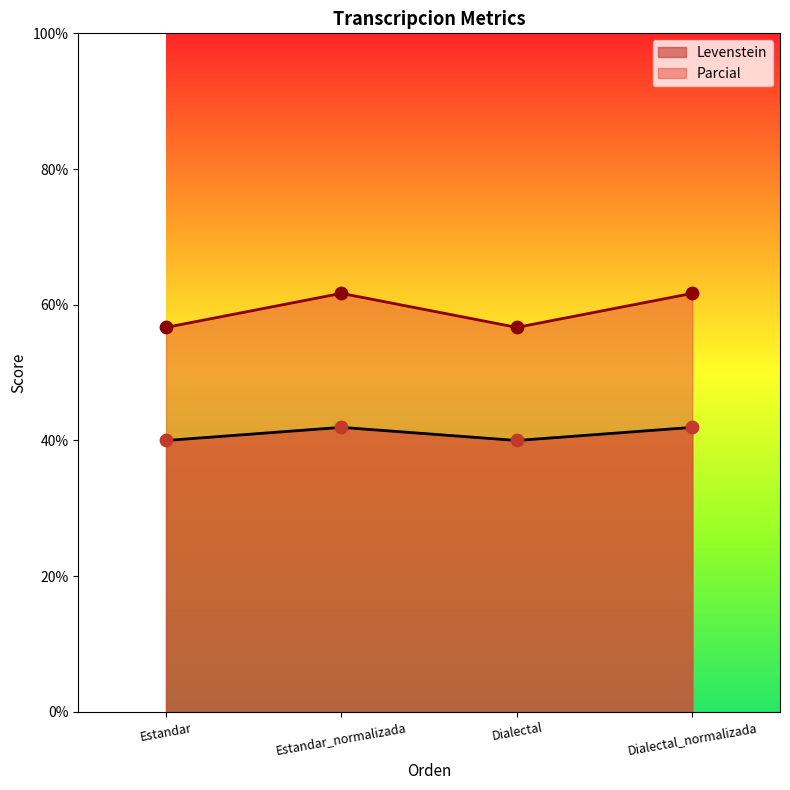

Which series contains the highest Y value?

Parcial